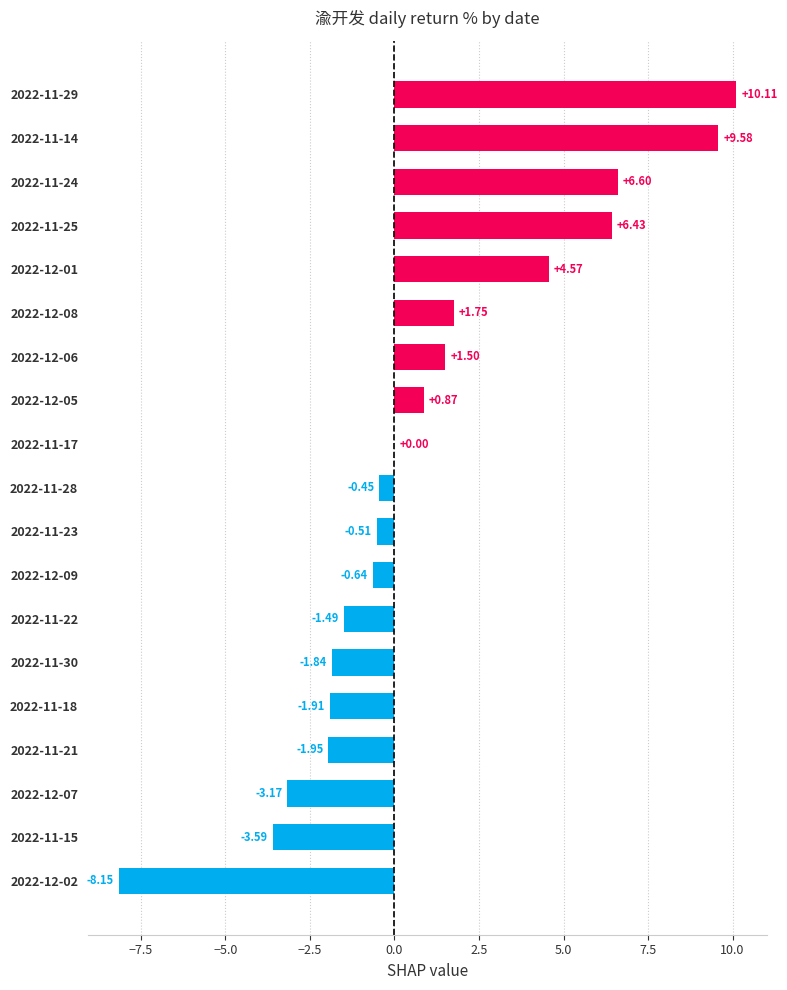

What is the sum of all values?

17.7